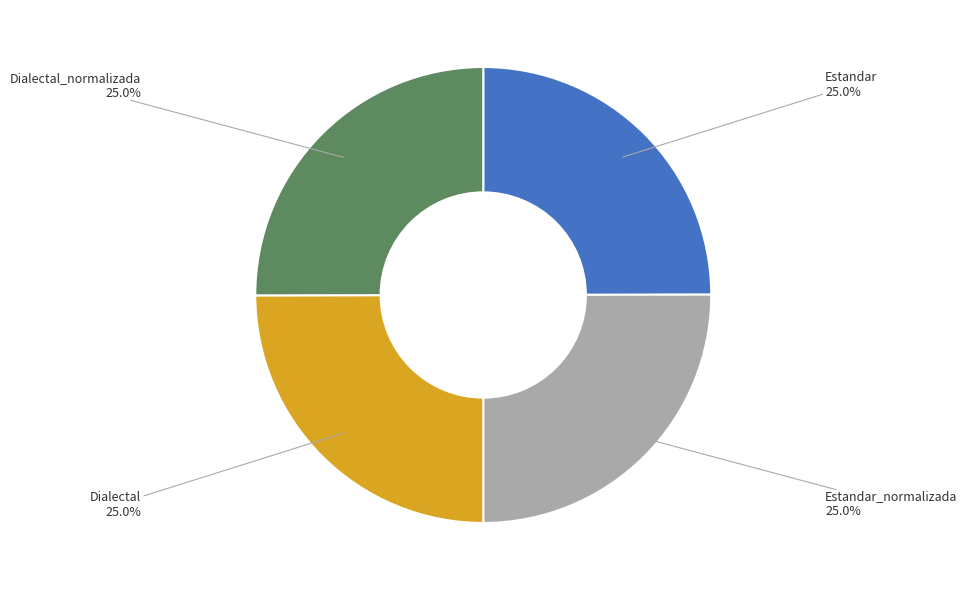

Approximately how many times larger is the value at Estandar_normalizada compared to Dialectal?

1.0